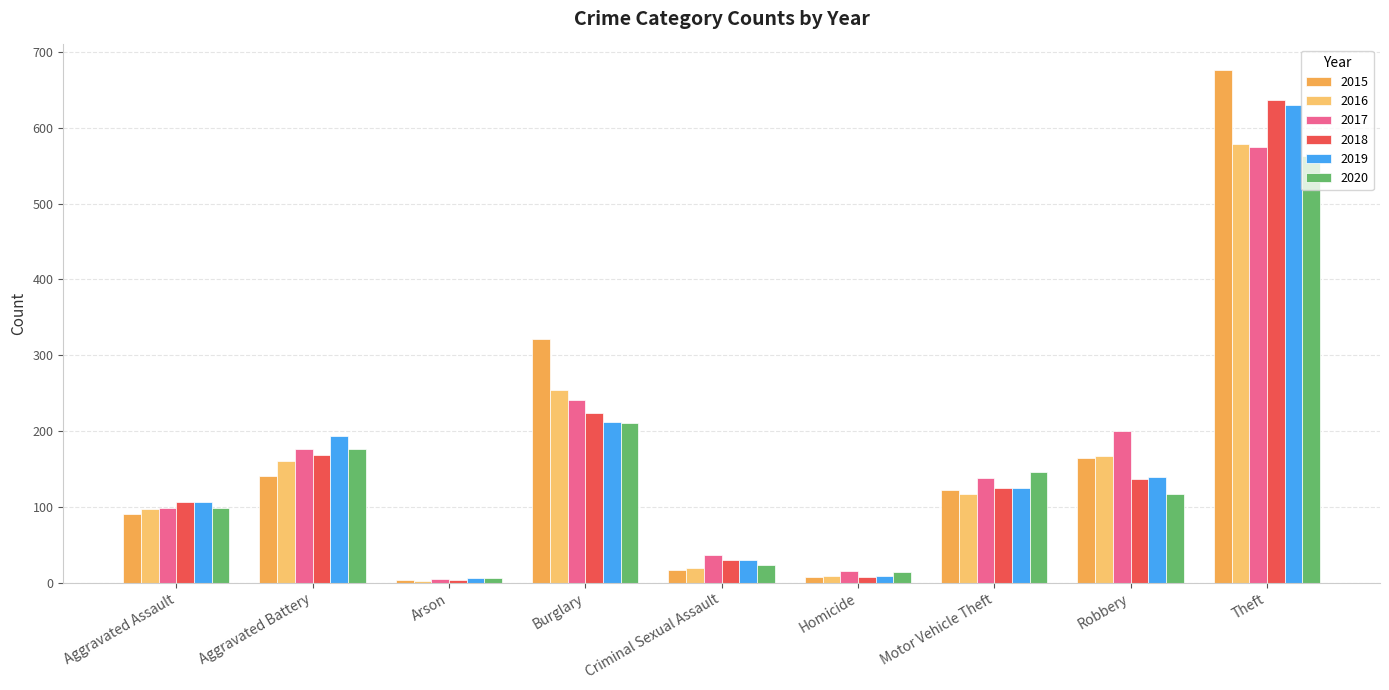

At which label is 2017 closest to 289?

Burglary